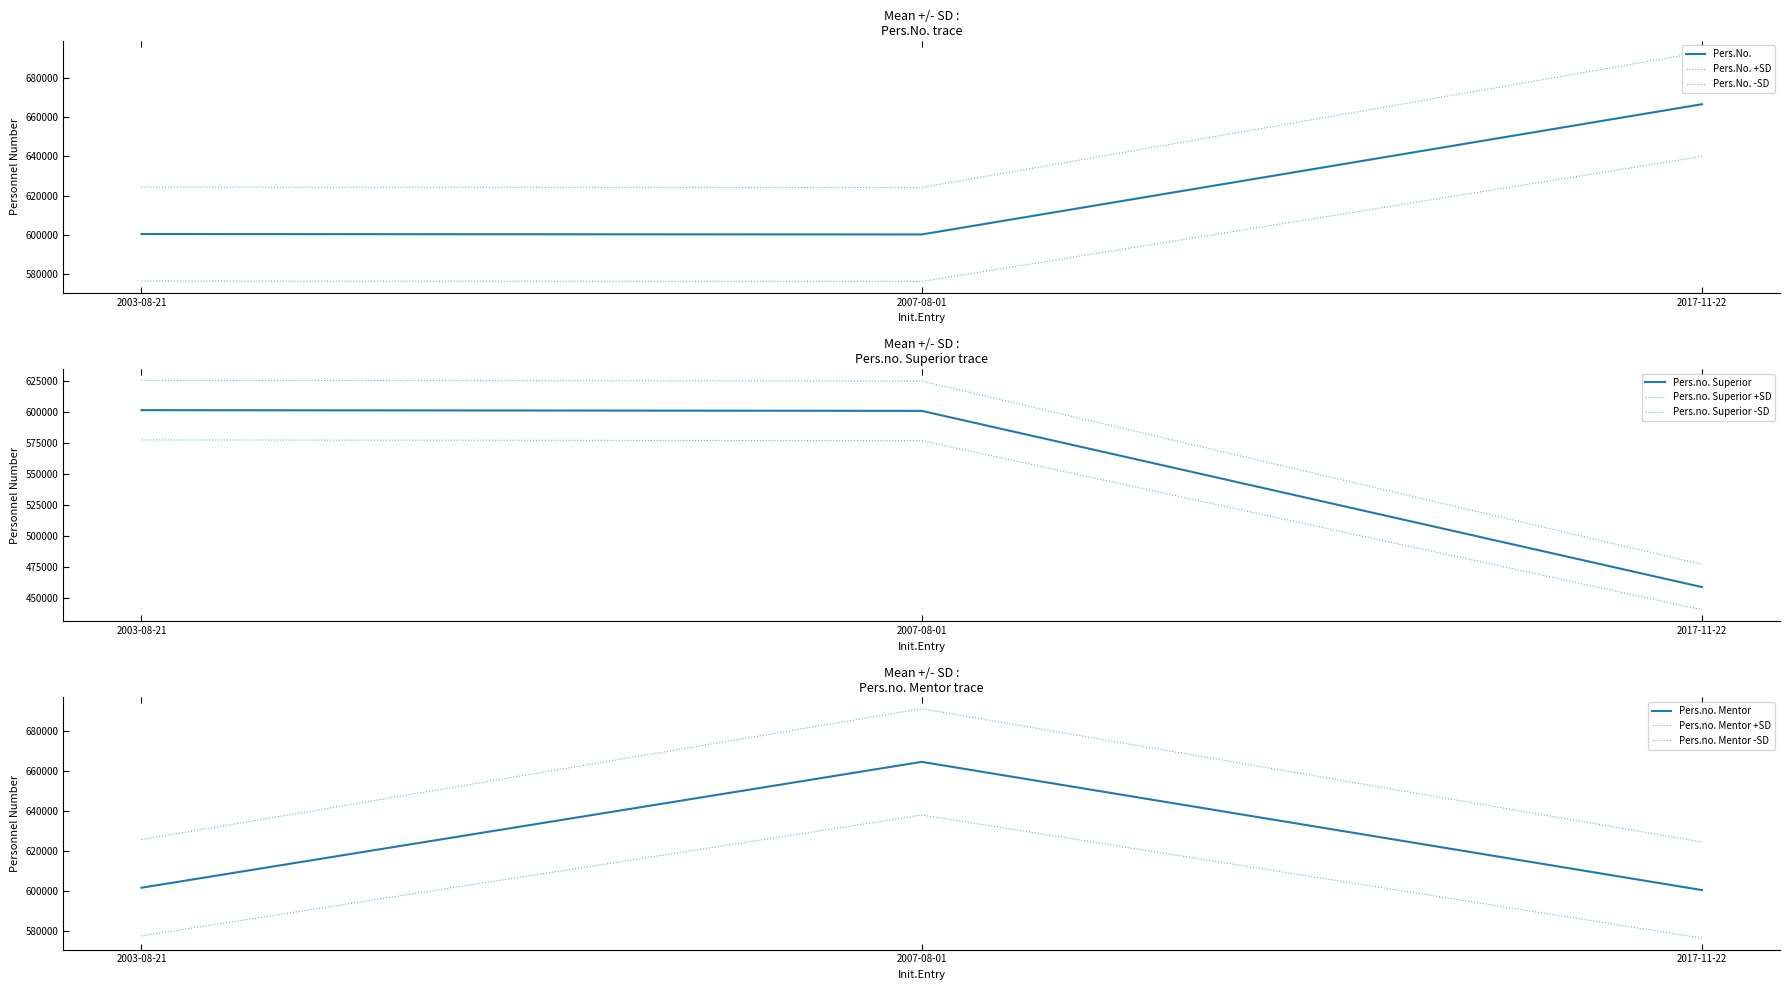

Which category has the lowest value across all series?

2017-11-22